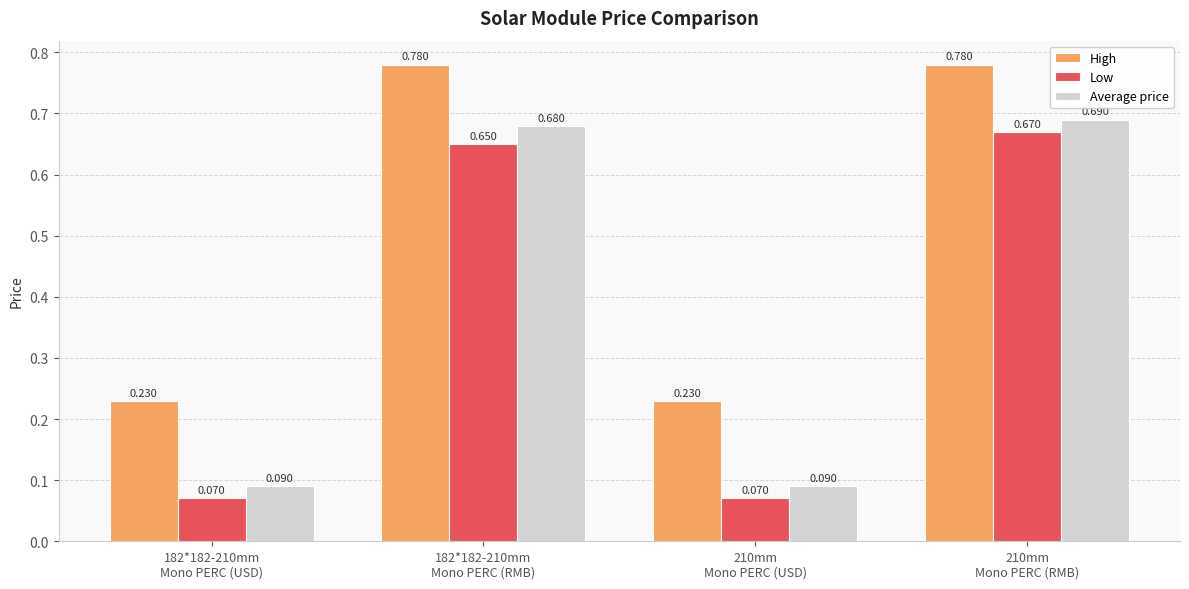

Which series has the largest total across all categories?

High